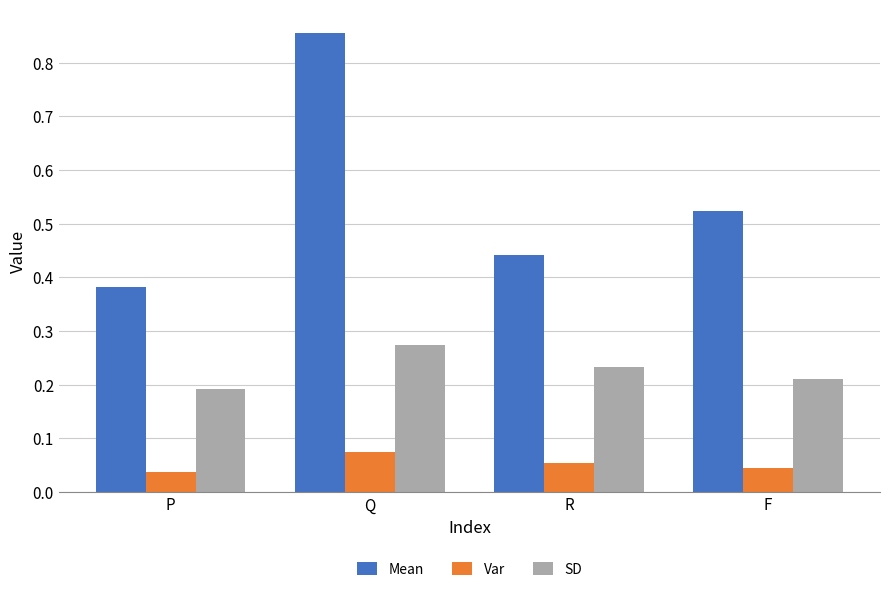

Which series has the largest total across all categories?

Mean